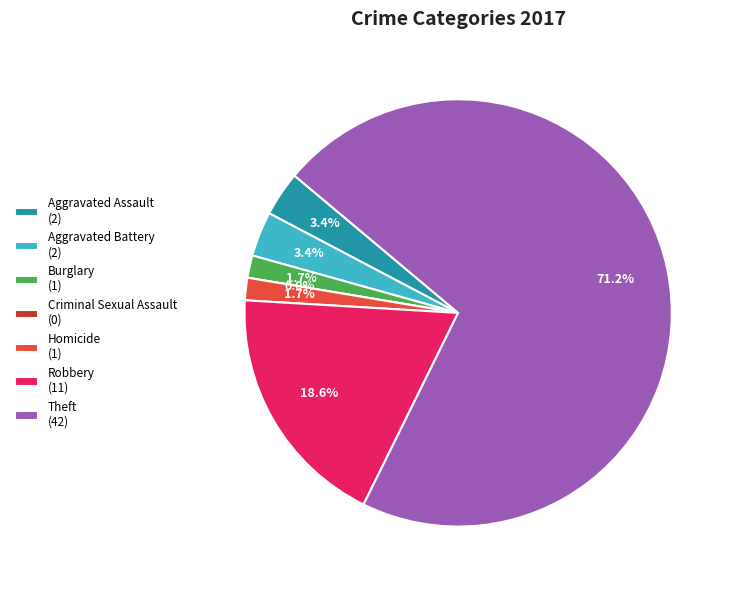

What percentage do Homicide and Criminal Sexual Assault together represent?

1.7%